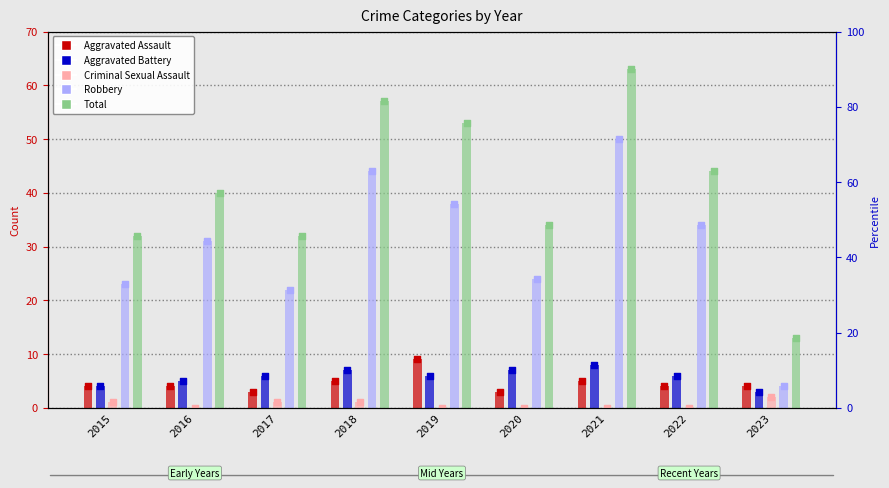

What is the total value across all series at 2016?

80